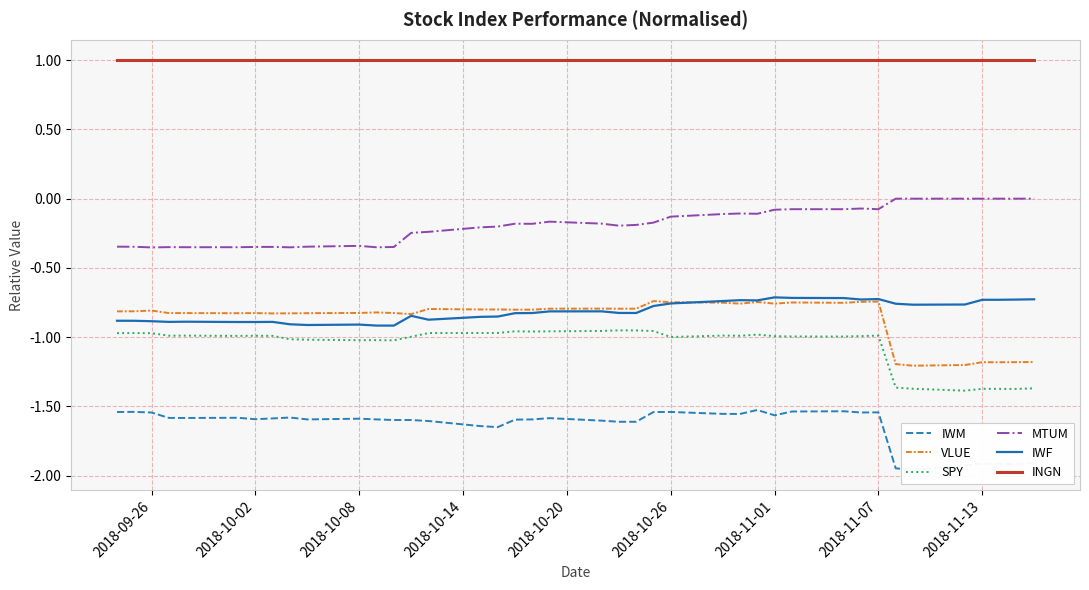

Is this an area chart (filled region under the line)?

No